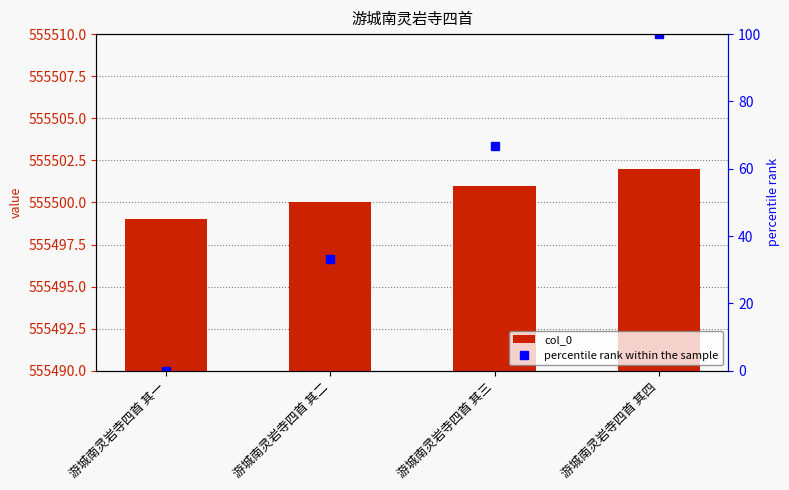

Rank the categories by value from highest to lowest.

游城南灵岩寺四首 其四, 游城南灵岩寺四首 其三, 游城南灵岩寺四首 其二, 游城南灵岩寺四首 其一